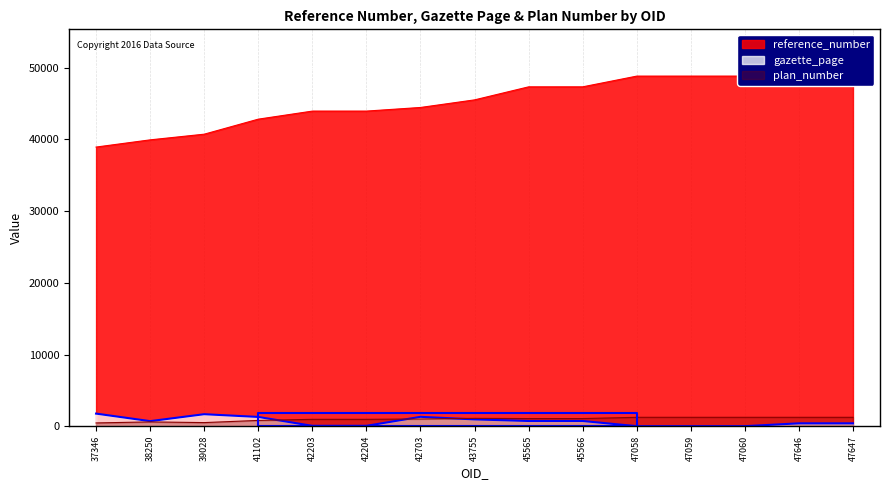

Where is the first local maximum for gazette_page?

39028